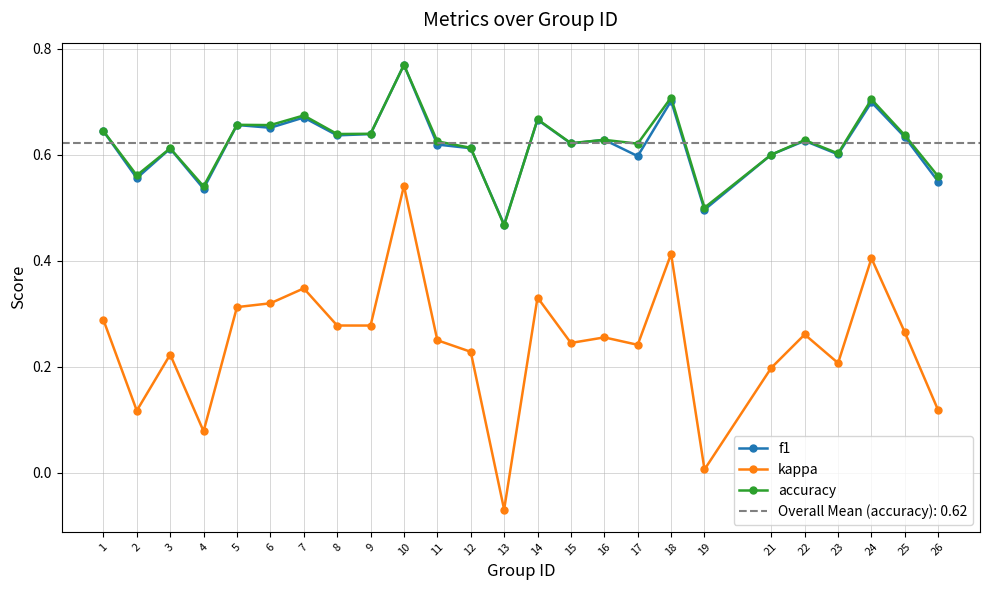

Reading left to right, transcribe all the data shown in this chart.

f1: 1=0.6	2=0.6	3=0.6	4=0.5	5=0.7	6=0.7	7=0.7	8=0.6	9=0.6	10=0.8	11=0.6	12=0.6	13=0.5	14=0.7	15=0.6	16=0.6	17=0.6	18=0.7	19=0.5	21=0.6	22=0.6	23=0.6	24=0.7	25=0.6	26=0.5
kappa: 1=0.3	2=0.1	3=0.2	4=0.1	5=0.3	6=0.3	7=0.3	8=0.3	9=0.3	10=0.5	11=0.2	12=0.2	13=-0.1	14=0.3	15=0.2	16=0.3	17=0.2	18=0.4	19=0.0	21=0.2	22=0.3	23=0.2	24=0.4	25=0.3	26=0.1
accuracy: 1=0.6	2=0.6	3=0.6	4=0.5	5=0.7	6=0.7	7=0.7	8=0.6	9=0.6	10=0.8	11=0.6	12=0.6	13=0.5	14=0.7	15=0.6	16=0.6	17=0.6	18=0.7	19=0.5	21=0.6	22=0.6	23=0.6	24=0.7	25=0.6	26=0.6